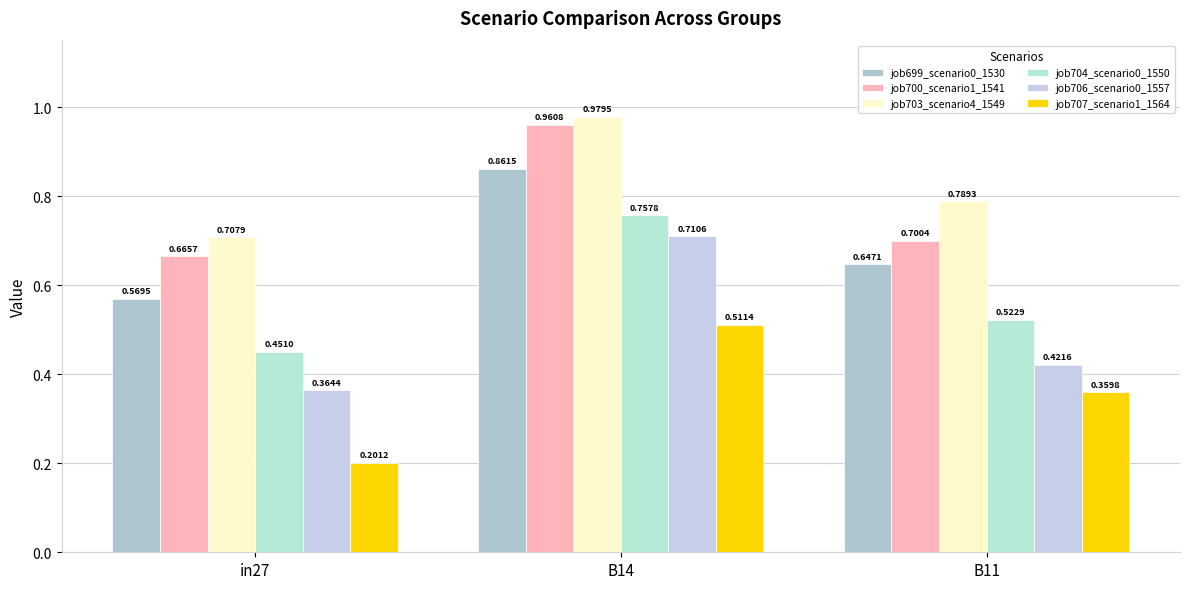

What is the total value across all series at B14?

4.8